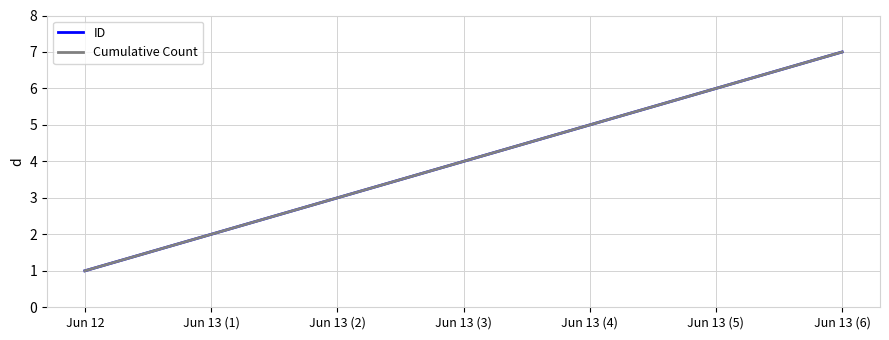

Does the chart have visible grid lines?

Yes